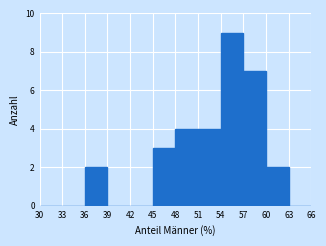

Over which range of the x-axis is the bar tallest?

54 to 57